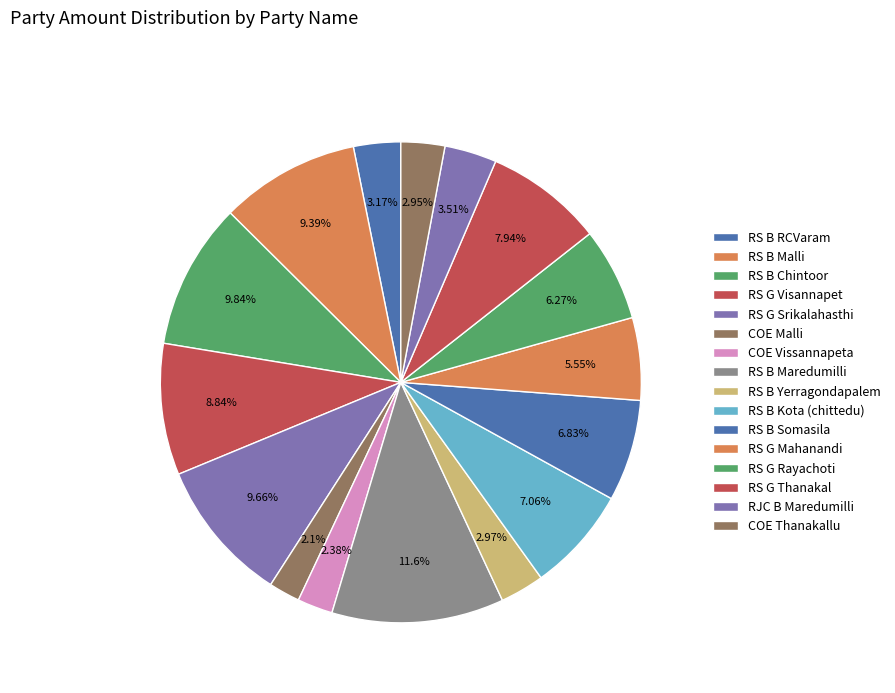

Count the number of slices in the pie.

16